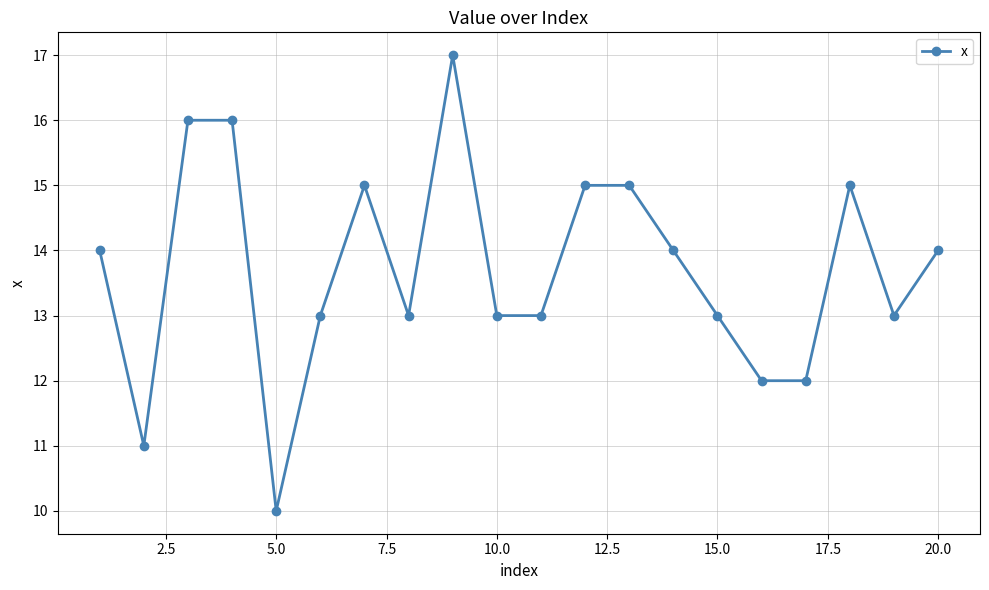

Is this an area chart (filled region under the line)?

No